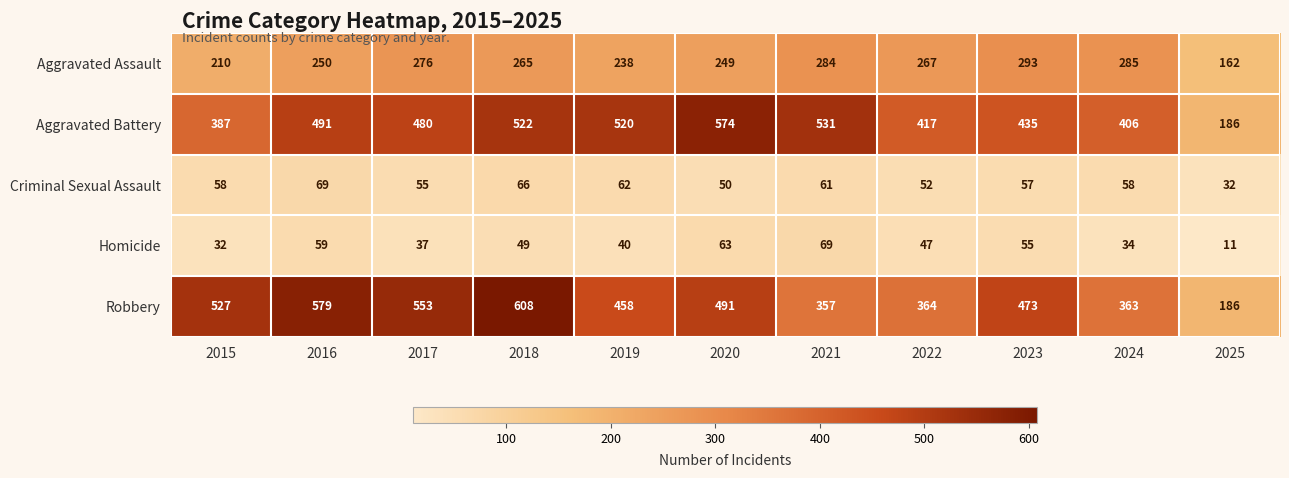

Which series changed the most between 2022 and 2024?

Aggravated Assault